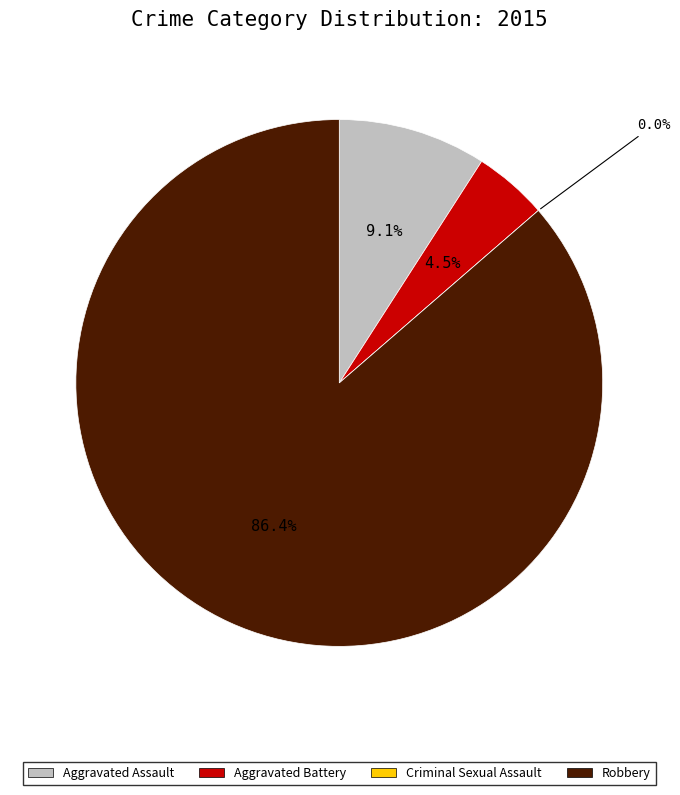

Which category has the smallest portion of the pie?

Criminal Sexual Assault